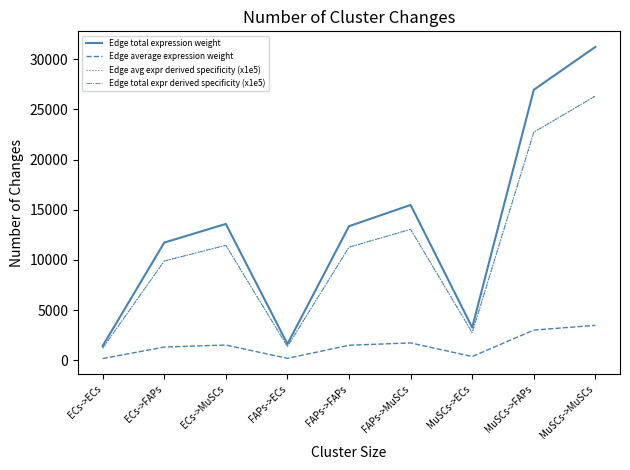

Is it true that Edge avg expr derived specificity (x1e5) equals 13047.4 at FAPs->MuSCs?

True